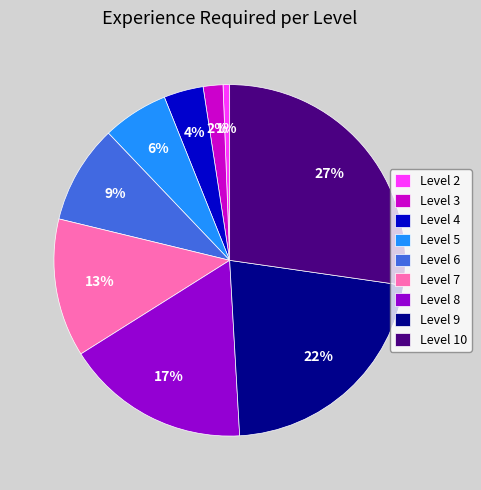

Is it true that Level 6 is 9% of the pie?

True